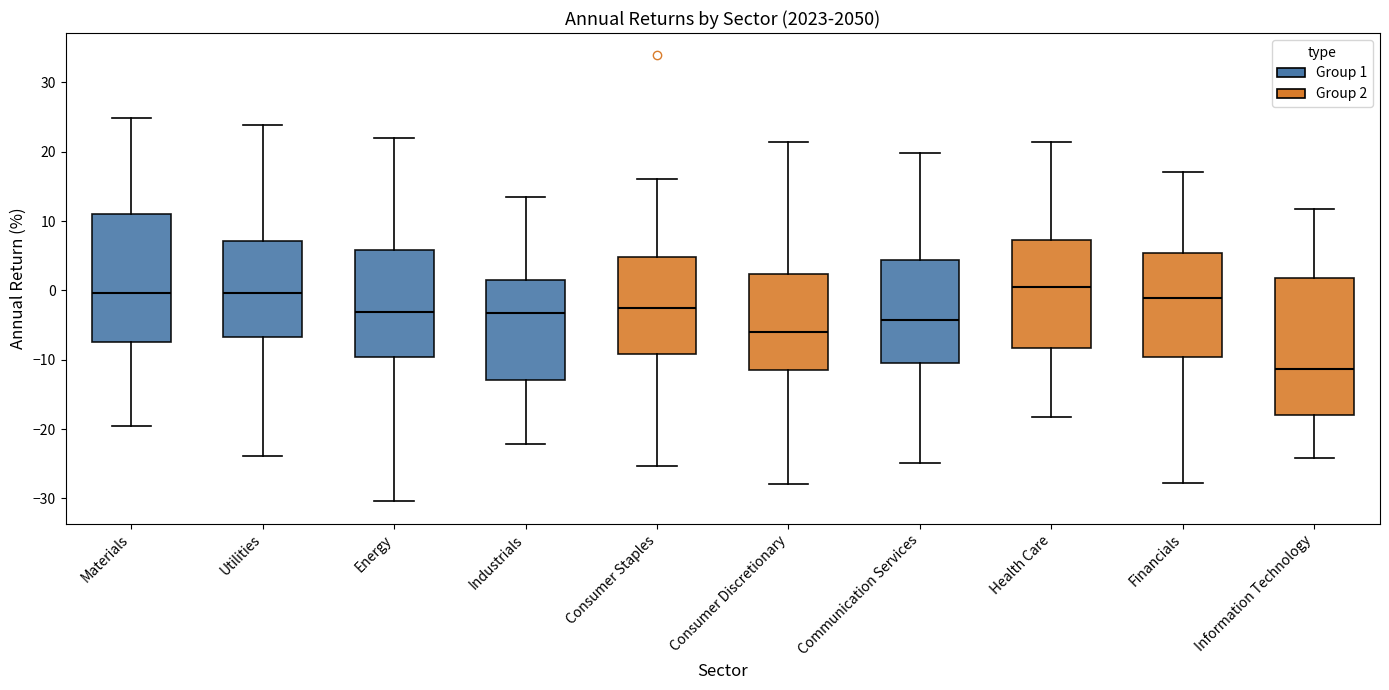

Comparing the boxes themselves (not the whiskers), which one is the tallest?

Information Technology